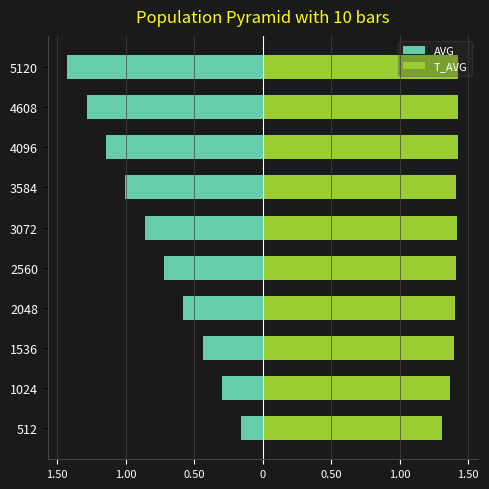

Count the number of data series in this chart.

2